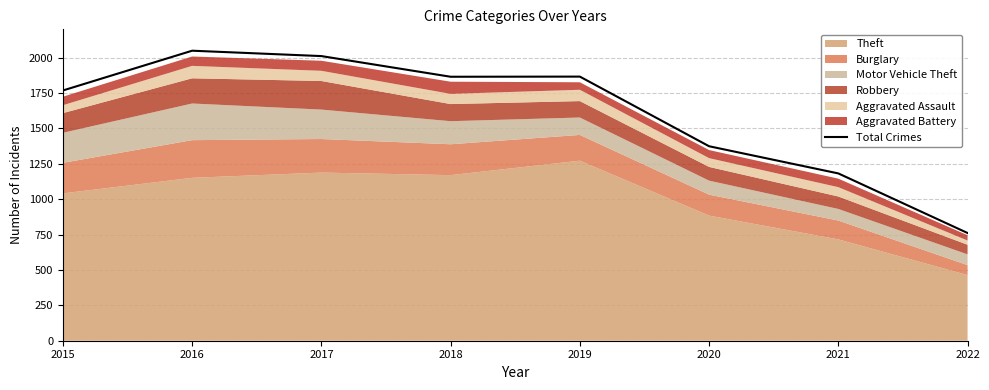

Which category has the highest value across all series?

2016